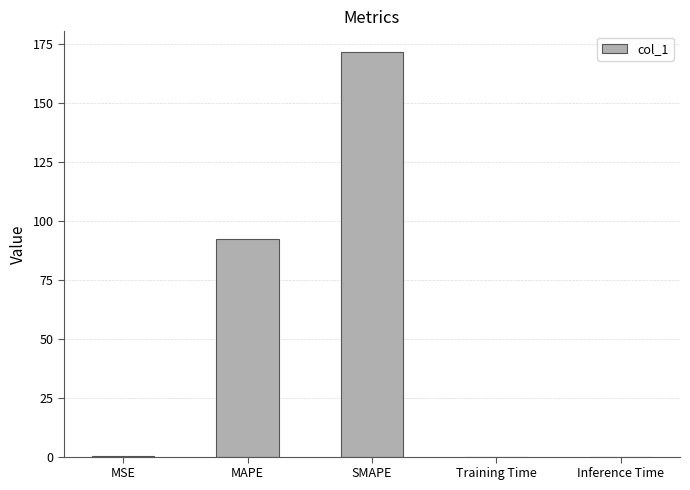

The value at SMAPE is 271.9. True or false?

False